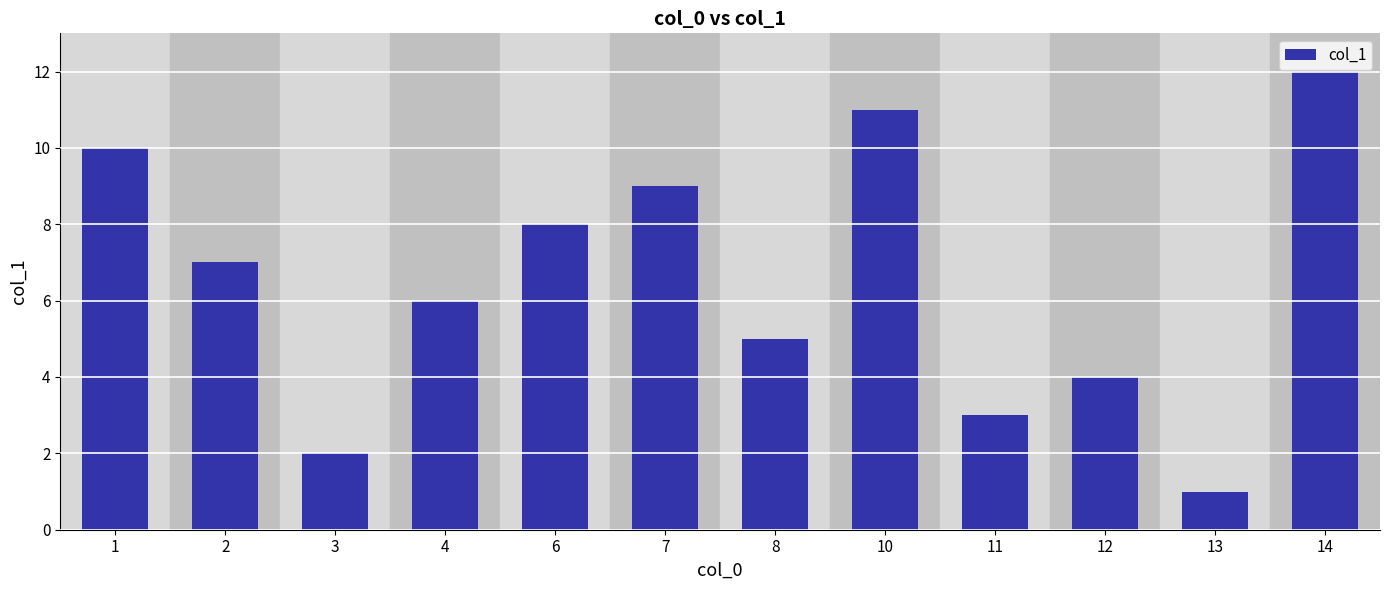

What is the sum of all values?

78